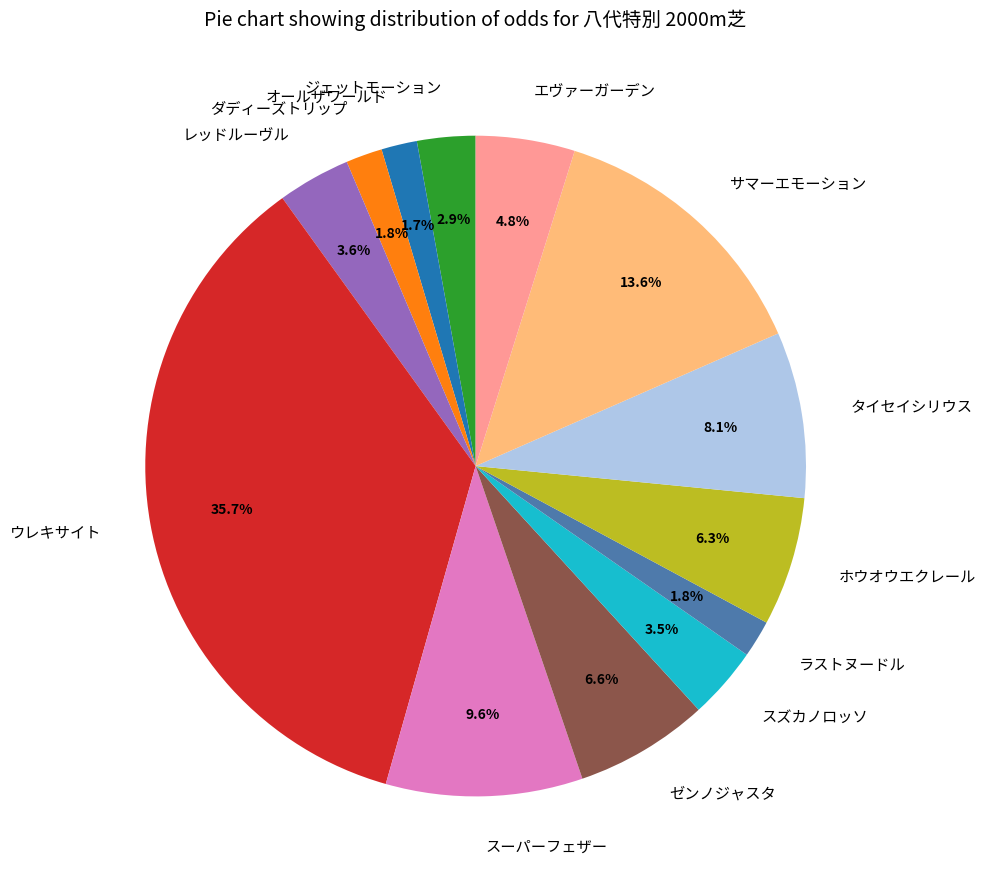

What is the total percentage of スーパーフェザー and ホウオウエクレール?

15.9%